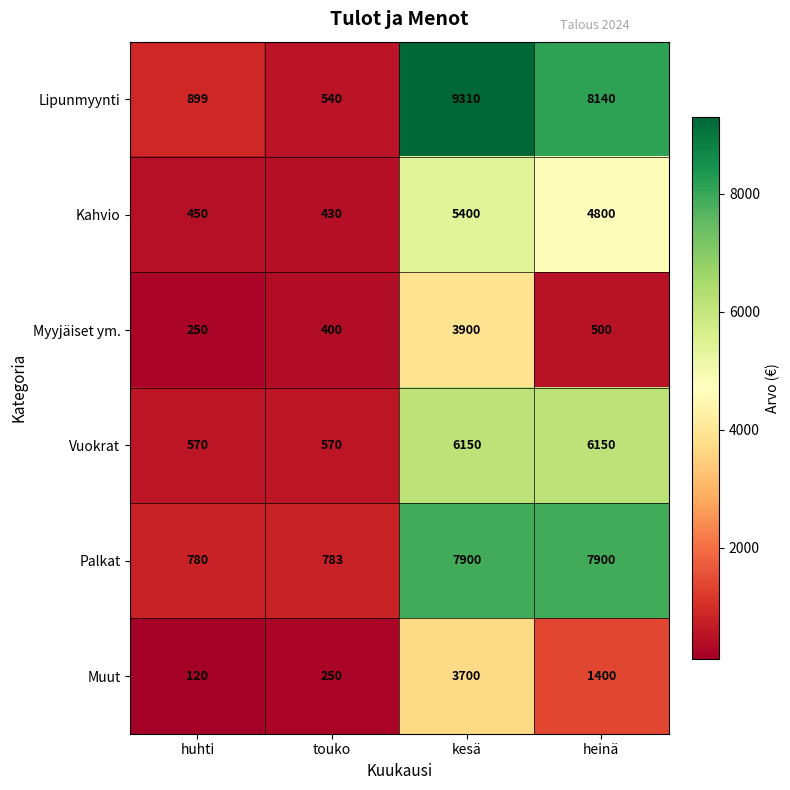

Which category has the lowest value in the Palkat series?

huhti